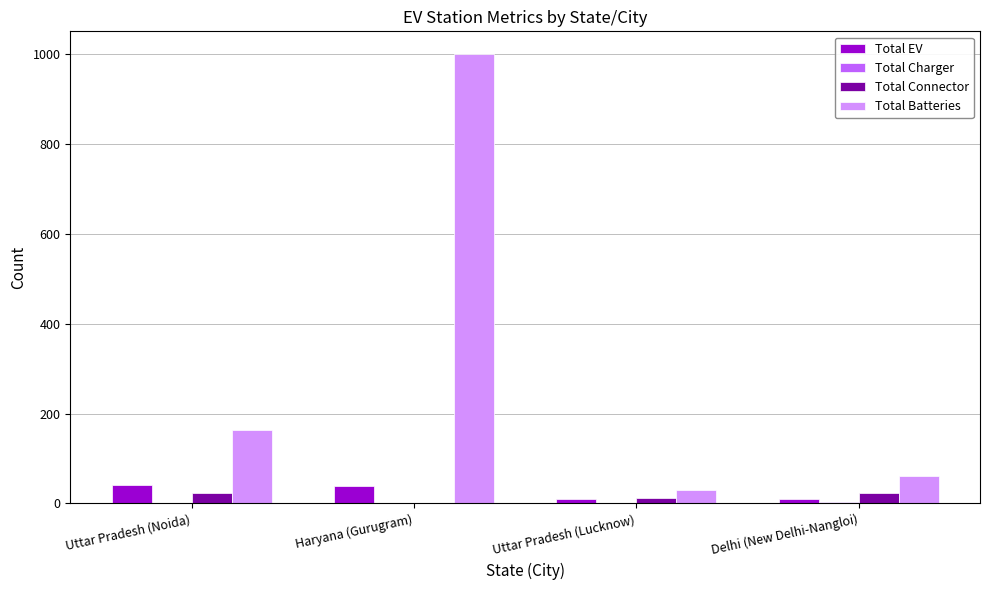

At which label is Total Batteries closest to 515?

Uttar Pradesh (Noida)